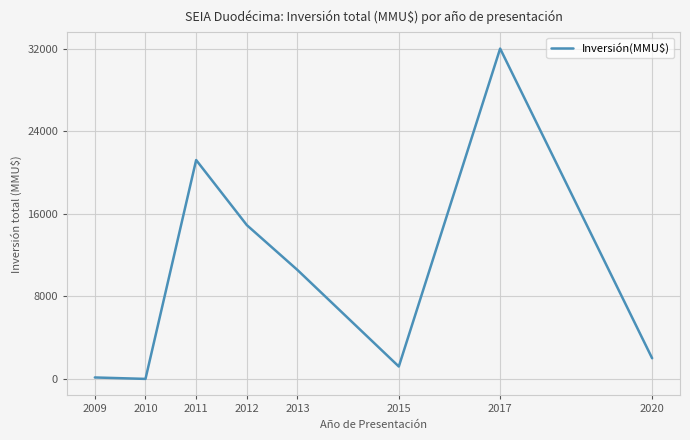

Read the value at 2009, to the nearest 50.

150